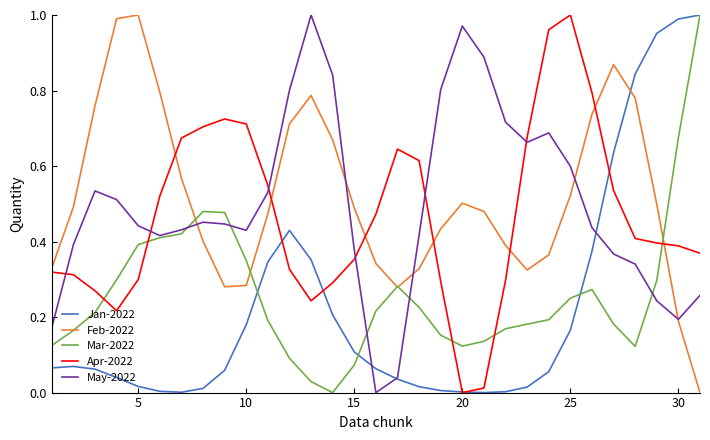

What are all the series names shown in the legend?

Jan-2022, Feb-2022, Mar-2022, Apr-2022, May-2022